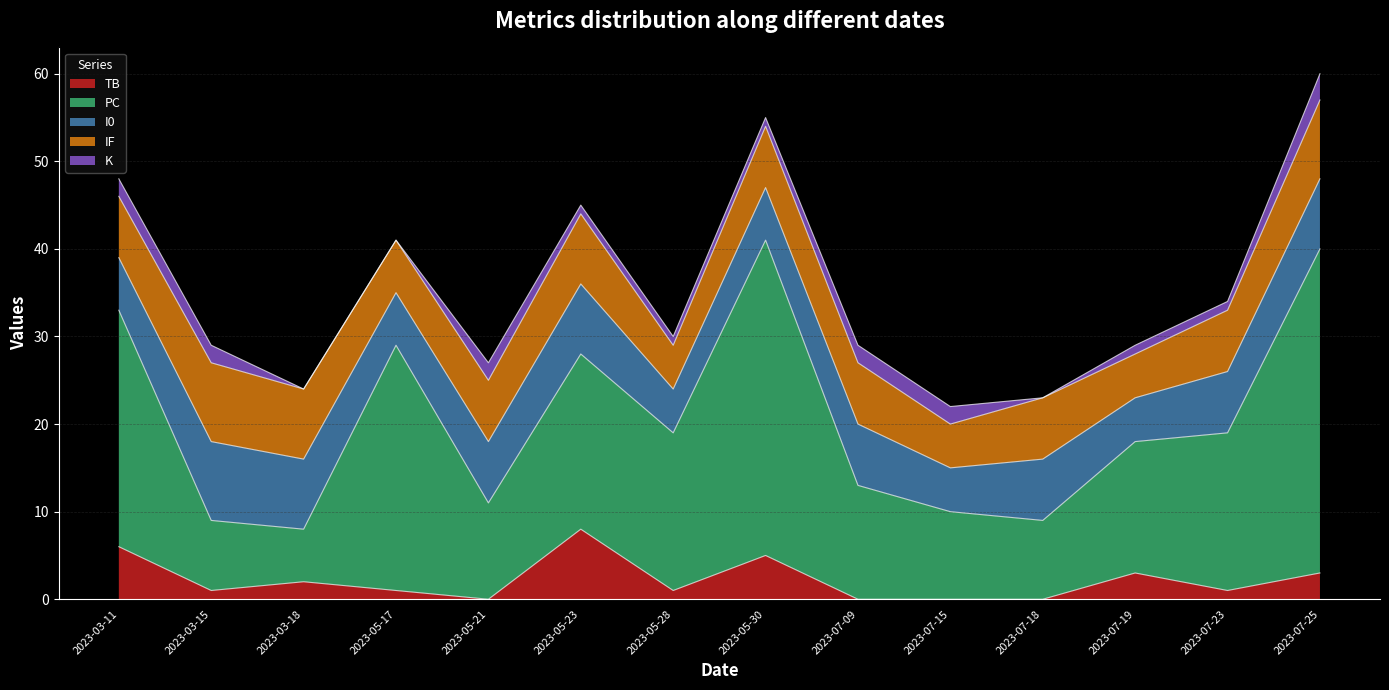

What are all the series names shown in the legend?

TB, PC, I0, IF, K